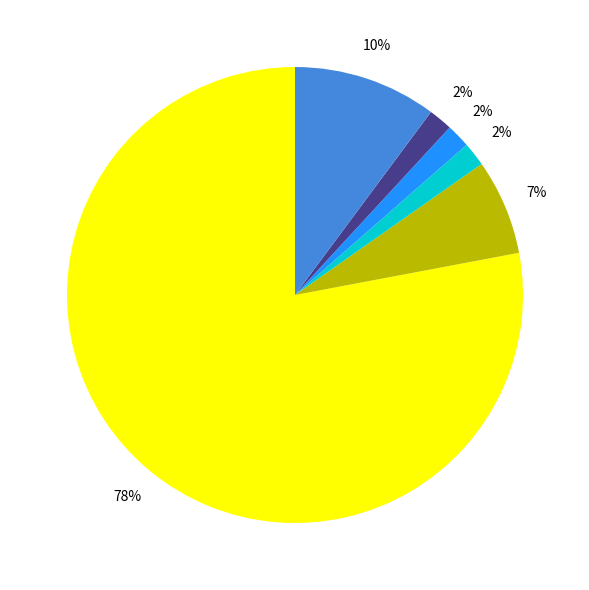

How many slices are in this pie chart?

6